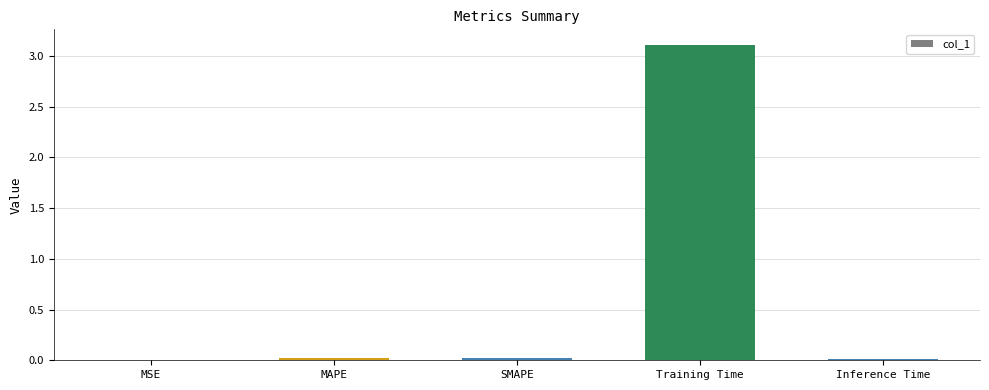

Which label corresponds to the largest value in the chart?

Training Time